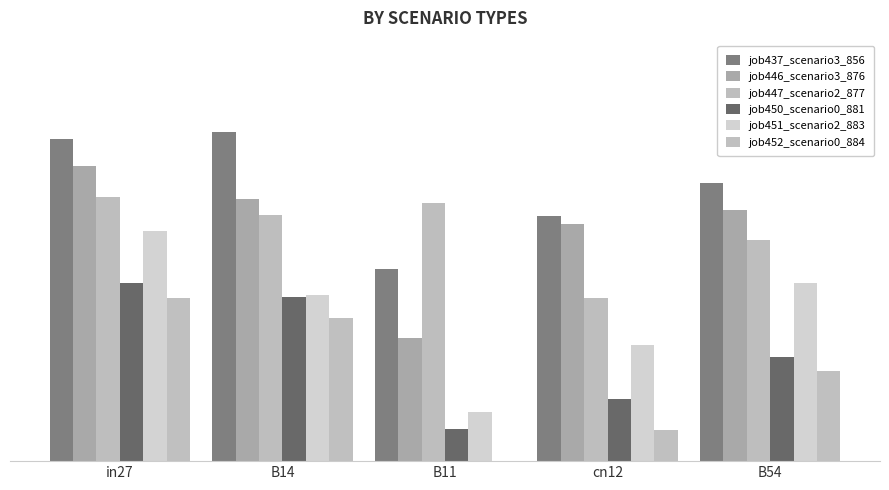

Are the bars horizontal?

No